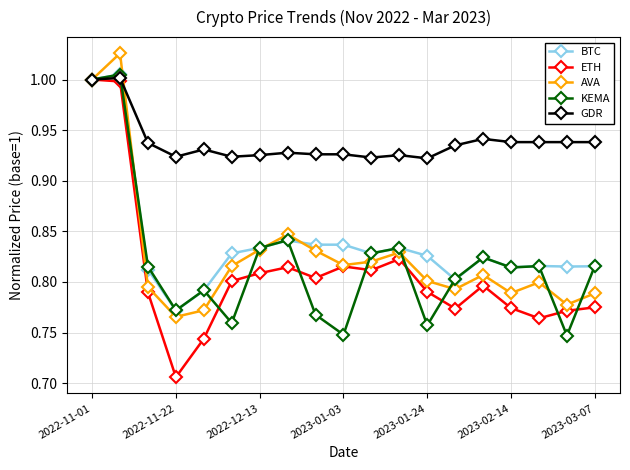

How many interior local peaks does the AVA series have?

5